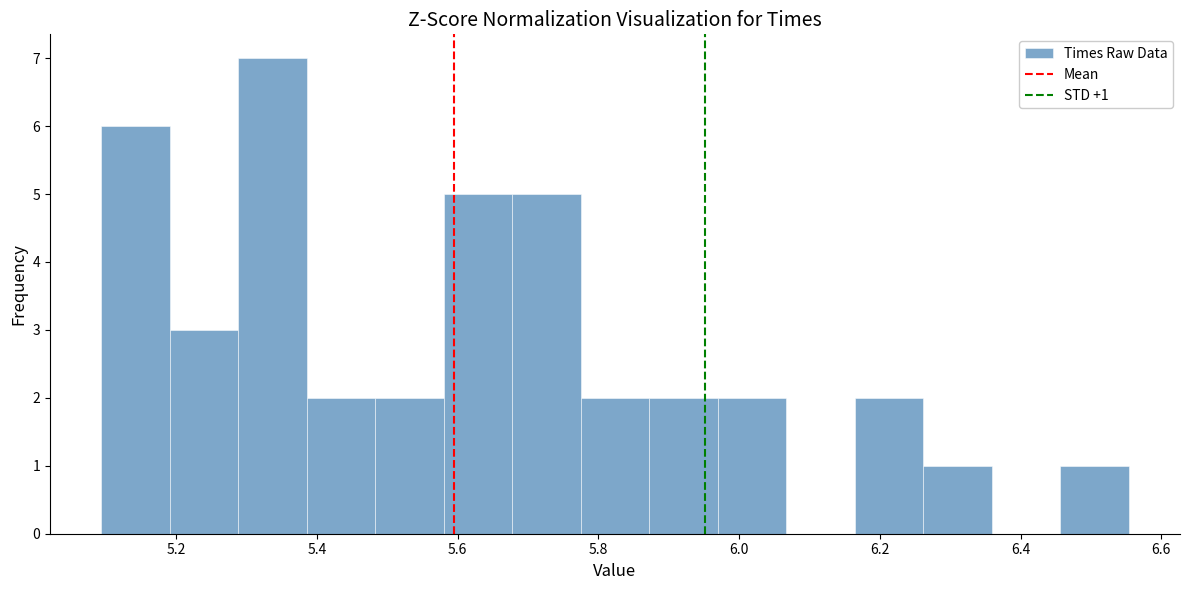

Over which range of the x-axis is the bar tallest?

5.28 to 5.38